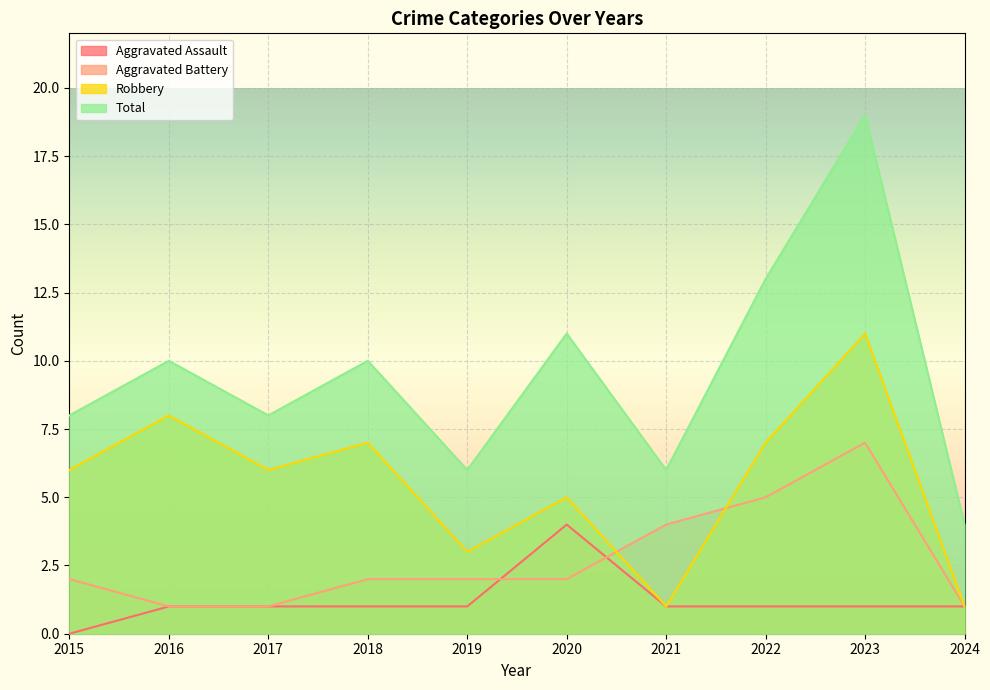

What is the total value across all series at 2017?

16